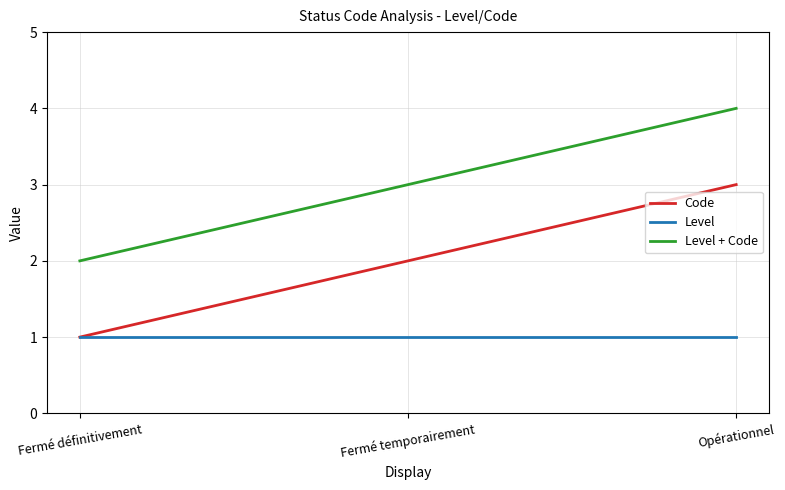

What position from the left is Opérationnel?

3